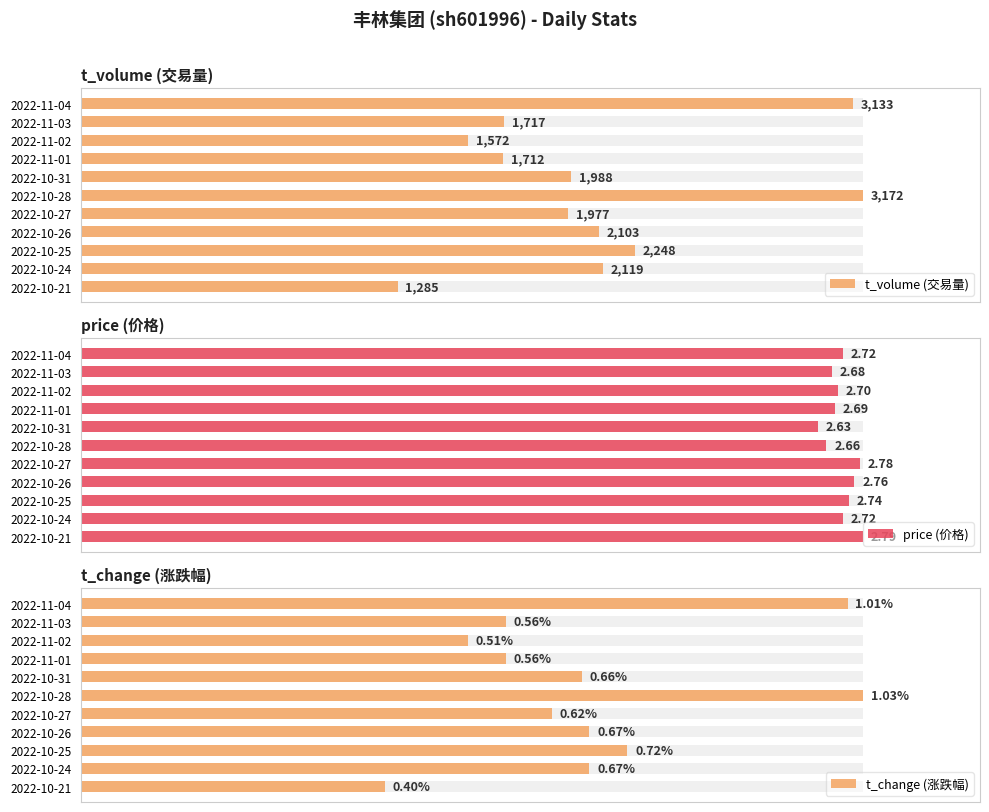

Which series has the largest total across all categories?

price (价格)